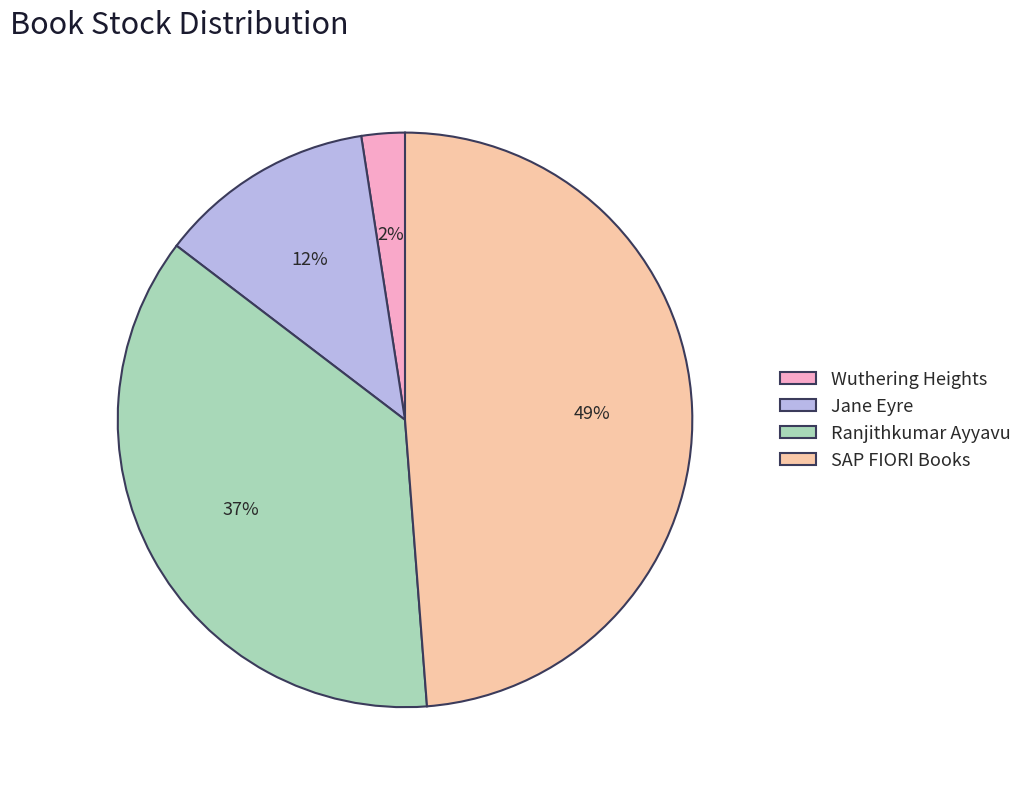

Which category has the smallest portion of the pie?

Wuthering Heights